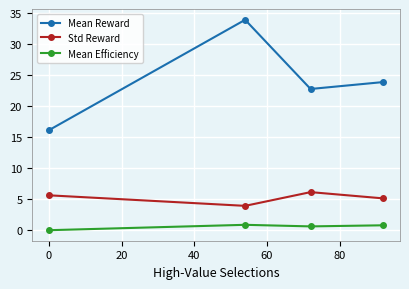

What is the difference between the maximum and second lowest values in the Mean Efficiency series?

0.3